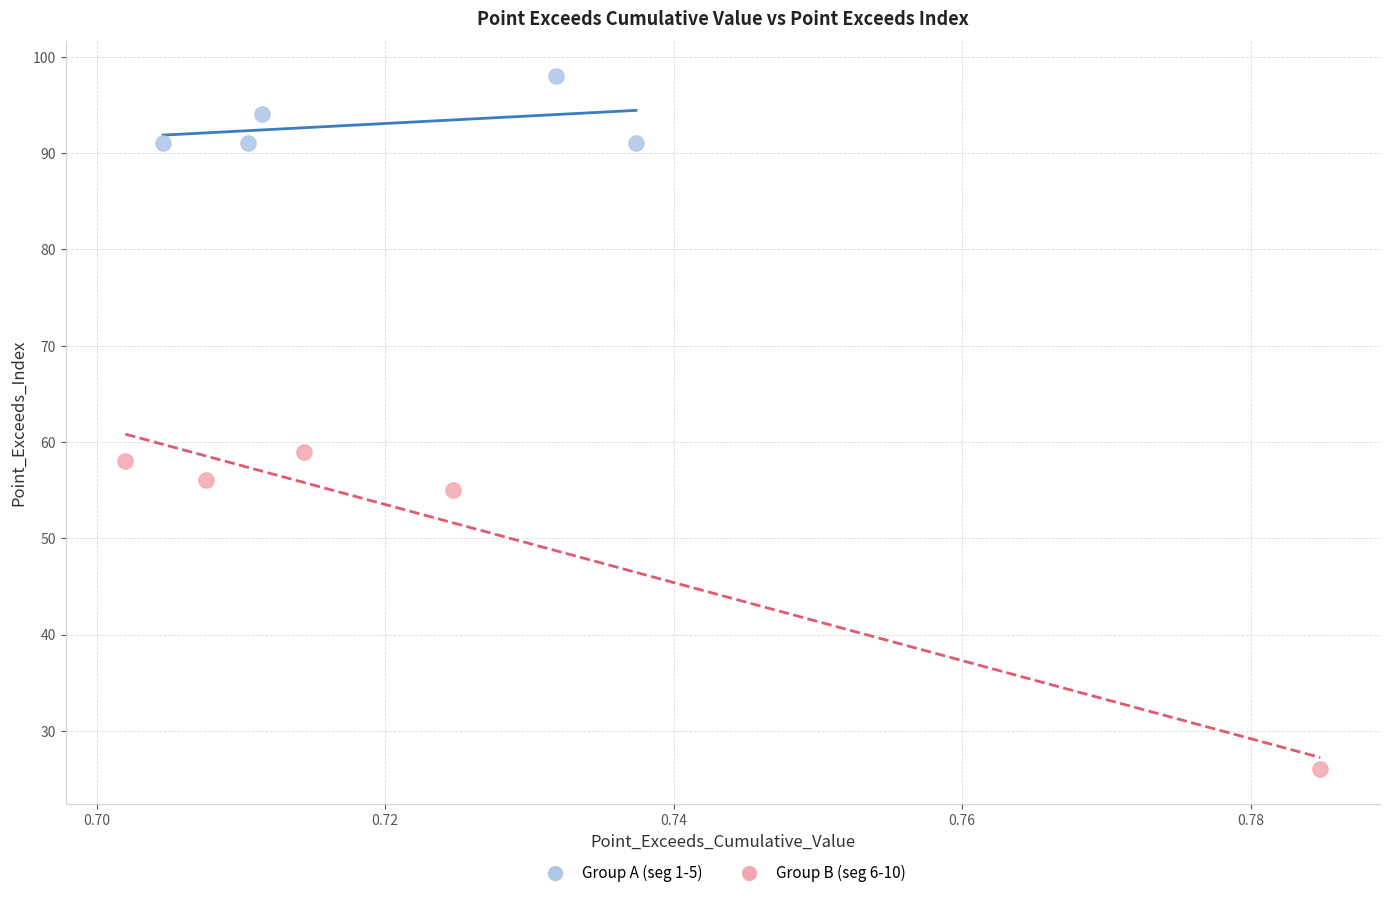

Which series reaches the maximum Y coordinate?

Group A (seg 1-5)